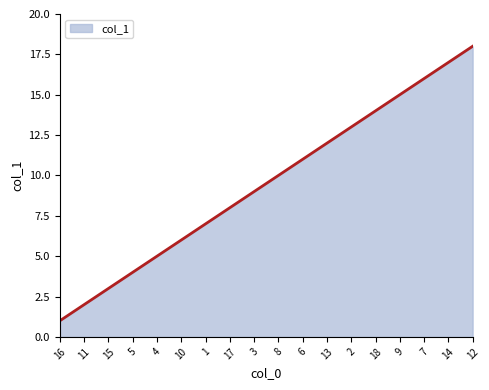

What is the maximum value shown in the chart?

18.0